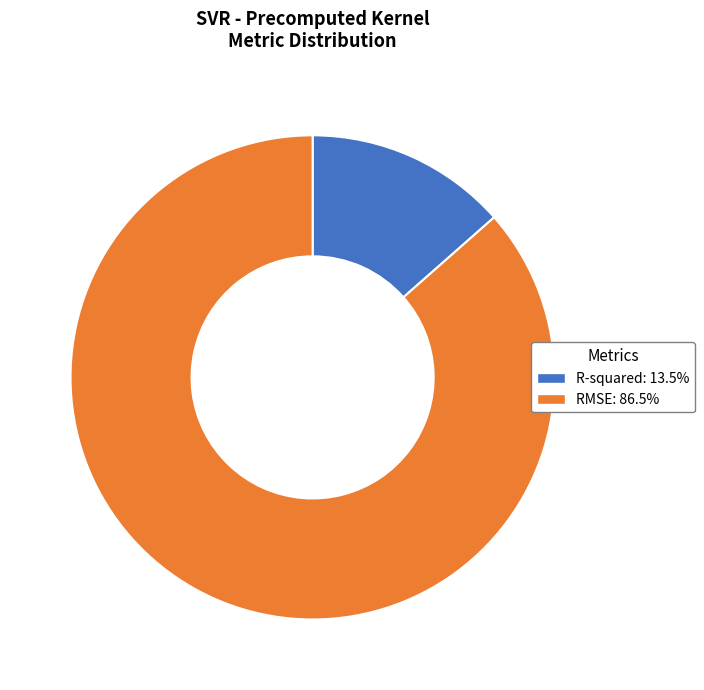

Does any single category account for the majority?

Yes